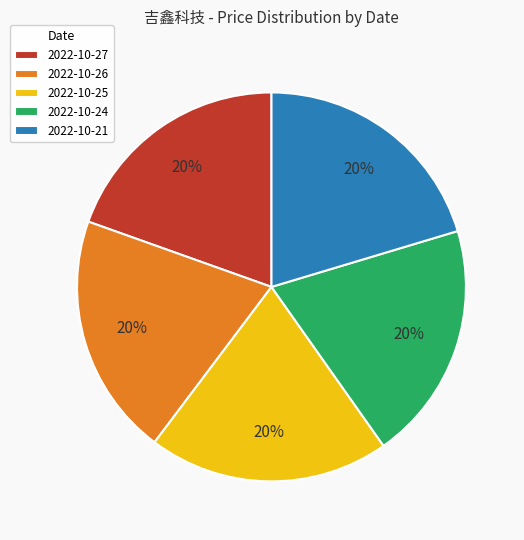

Approximately how many times larger is the value at 2022-10-27 compared to 2022-10-26?

1.0